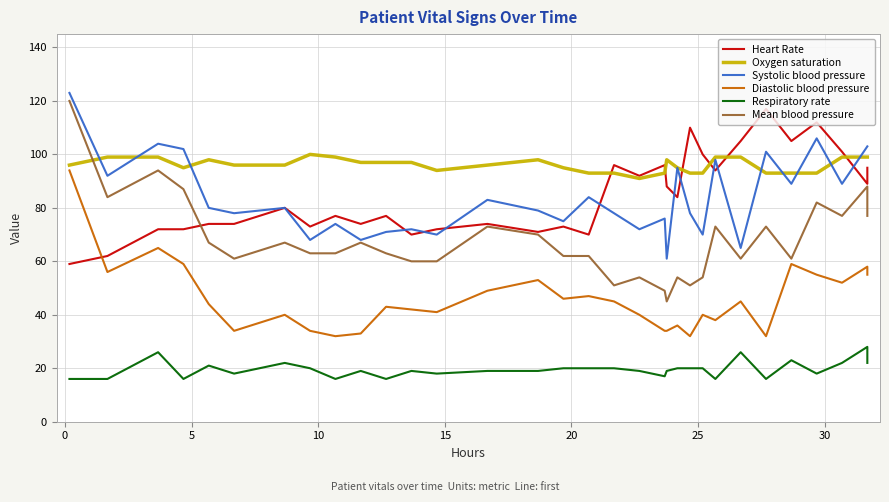

Which series has the widest spread of values?

Mean blood pressure